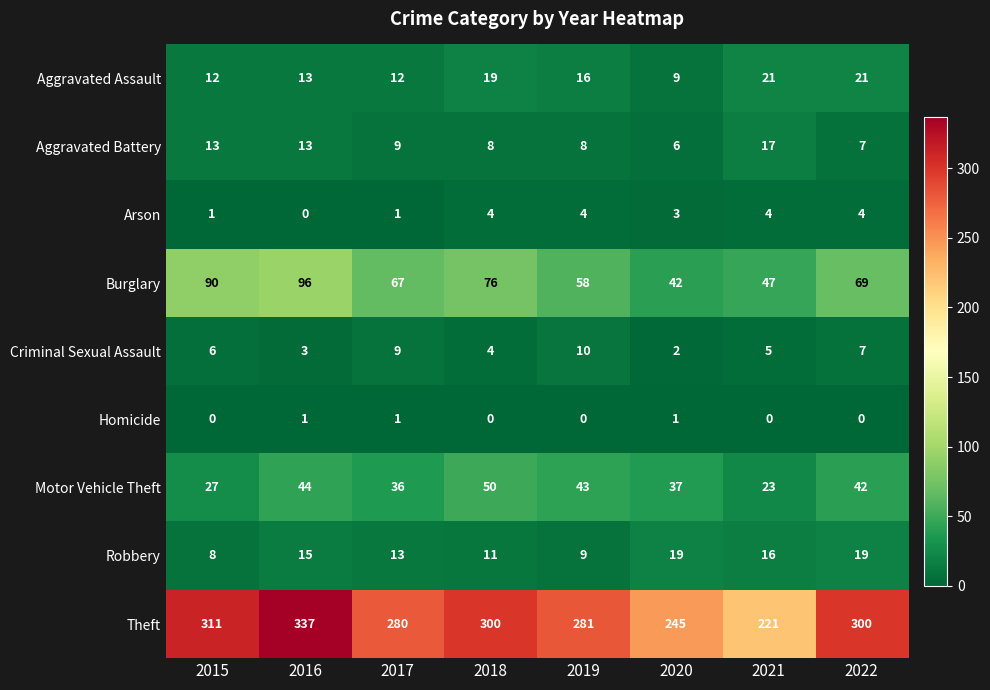

How many series are shown in this chart?

9